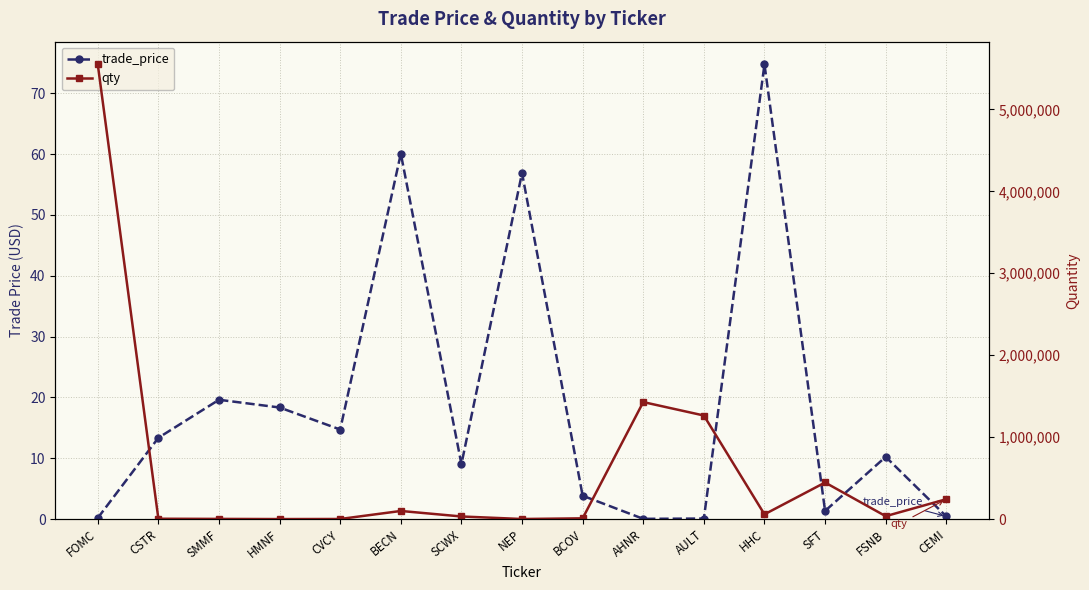

What is the sum of all qty values?

9183318.0